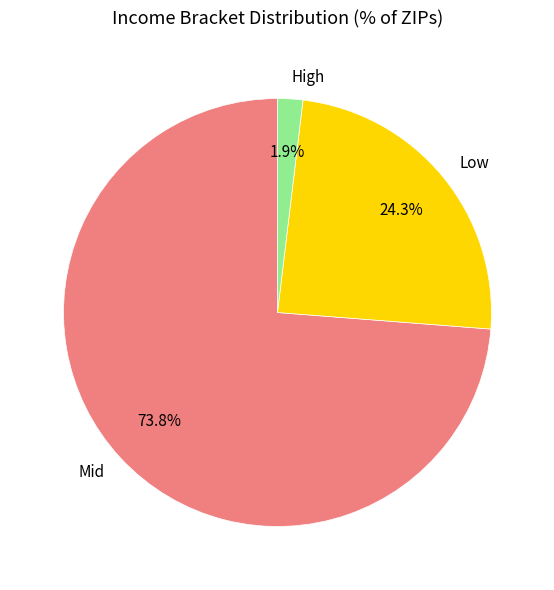

Which slice is the smallest?

High